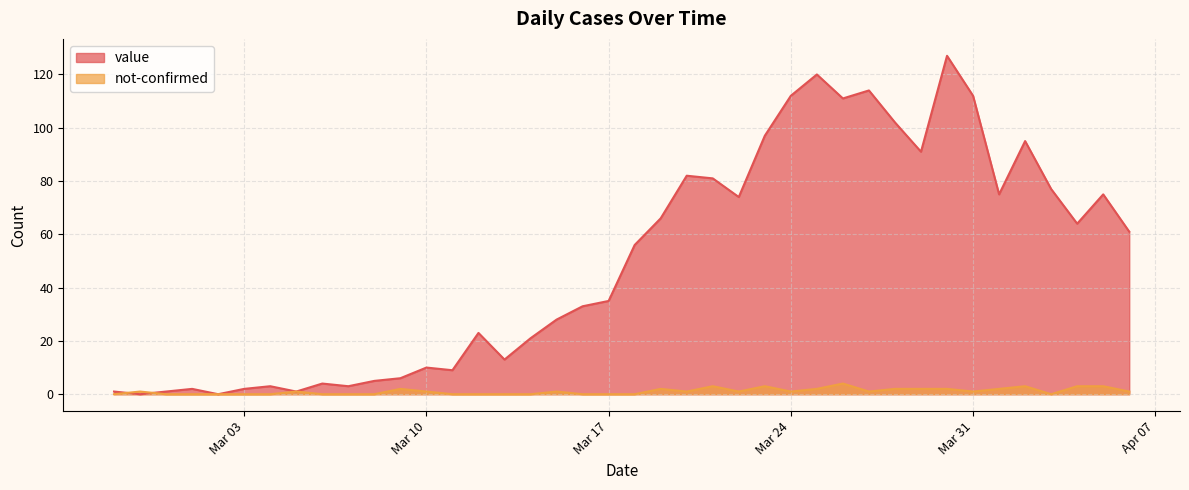

Between which two adjacent categories do not-confirmed and value first intersect?

2020-02-27 and 2020-02-28